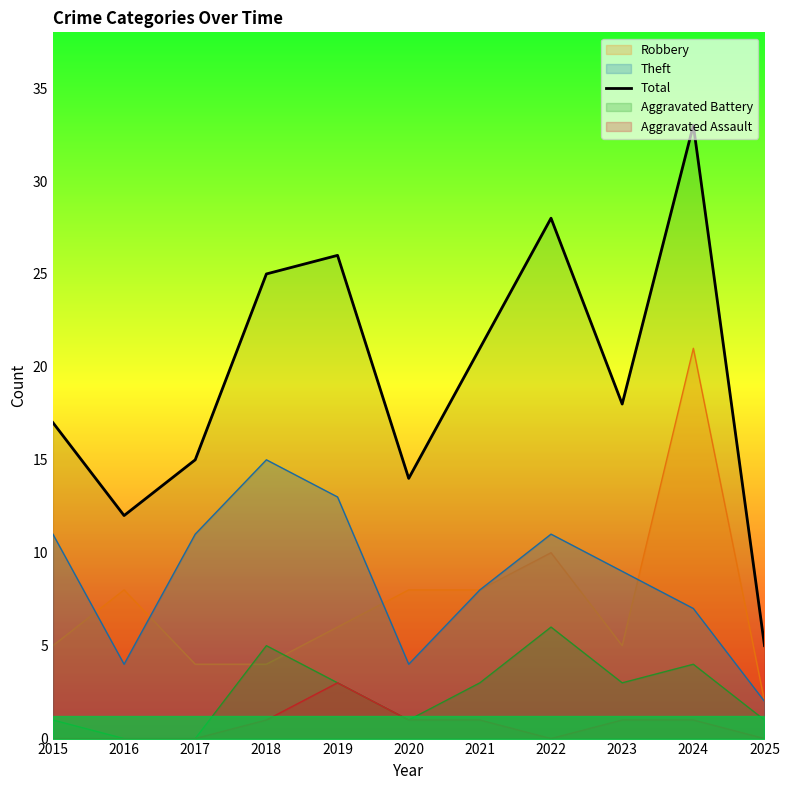

True or false: the data shows 7 at 2025.

False